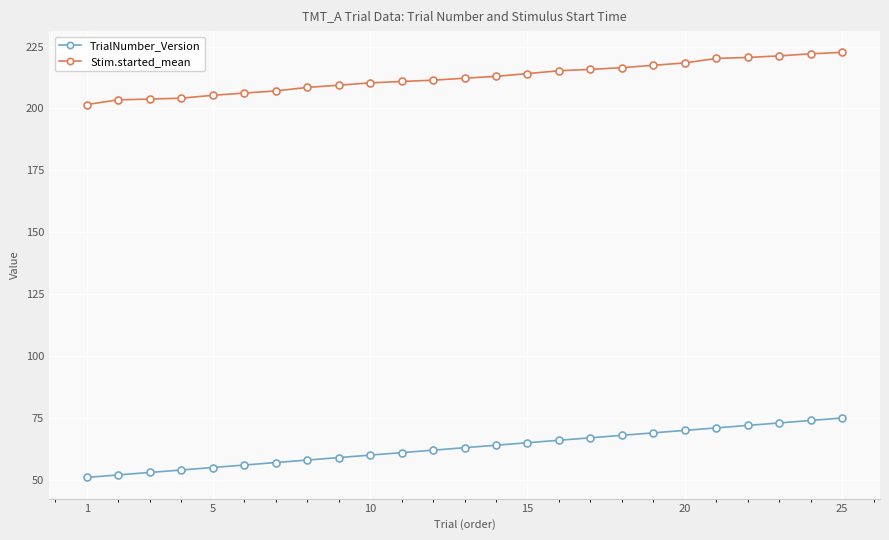

True or false: Stim.started_mean and TrialNumber_Version cross at least once.

False